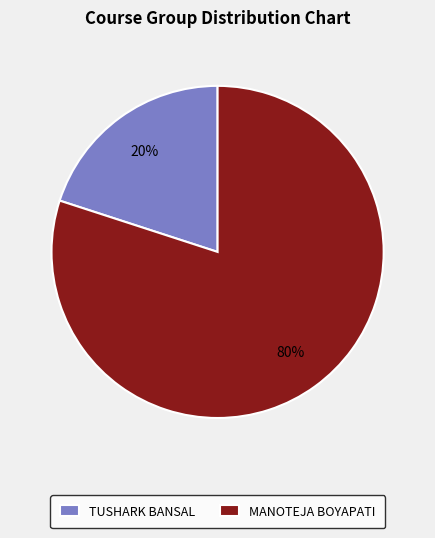

To the nearest percent, what is the average slice percentage?

50%